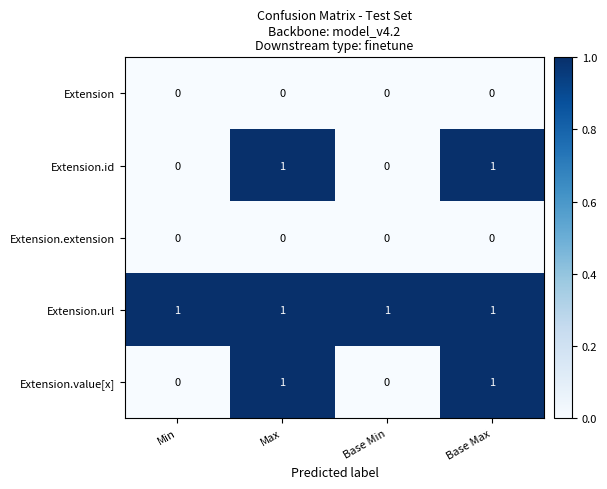

The value of Extension.url at Min is 1. True or false?

True